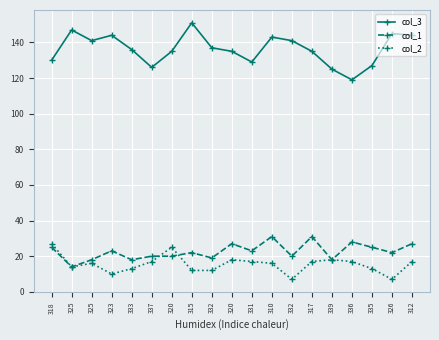

At which category does col_2 reach its first local valley?

325